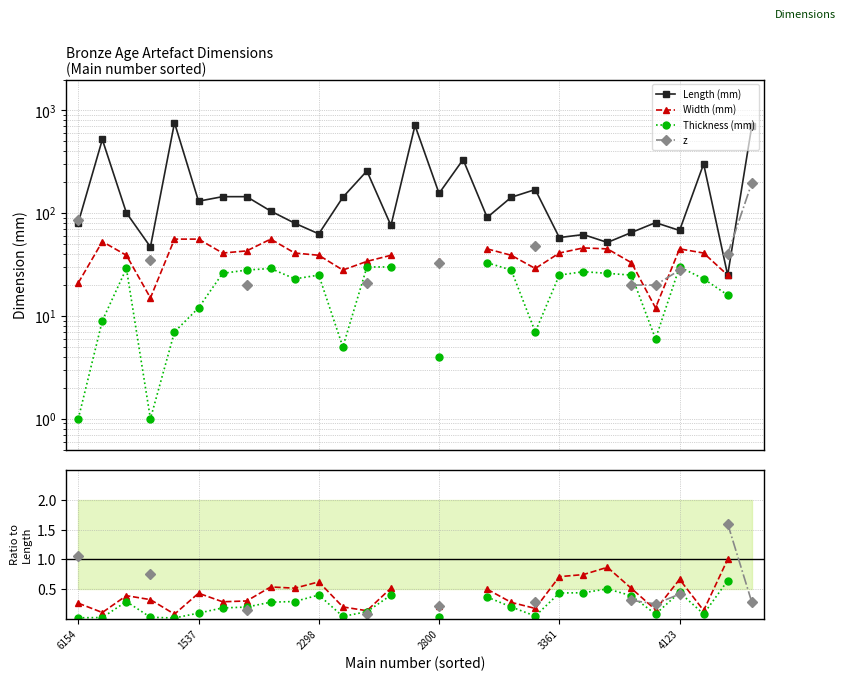

True or false: Width (mm) and Thickness (mm) cross at least once.

False